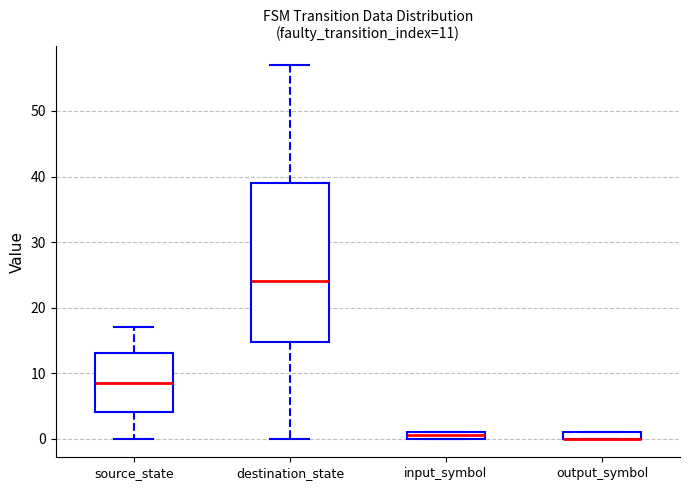

Comparing the boxes themselves (not the whiskers), which one is the tallest?

destination_state